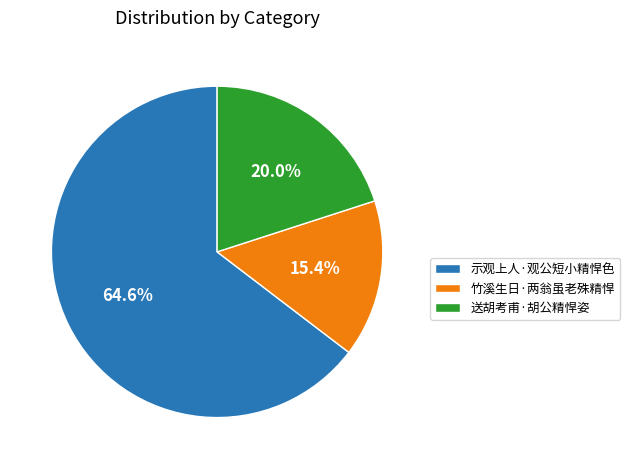

Which slice represents more than half of the pie?

示观上人·观公短小精悍色